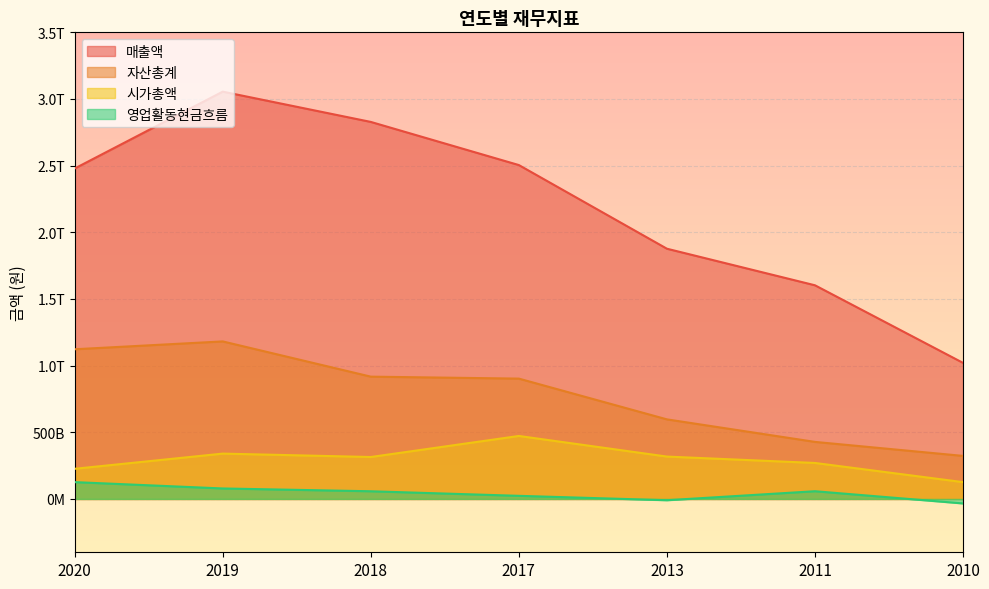

What is the value of the 매출액 point at the 3rd from the left?

2828072306744